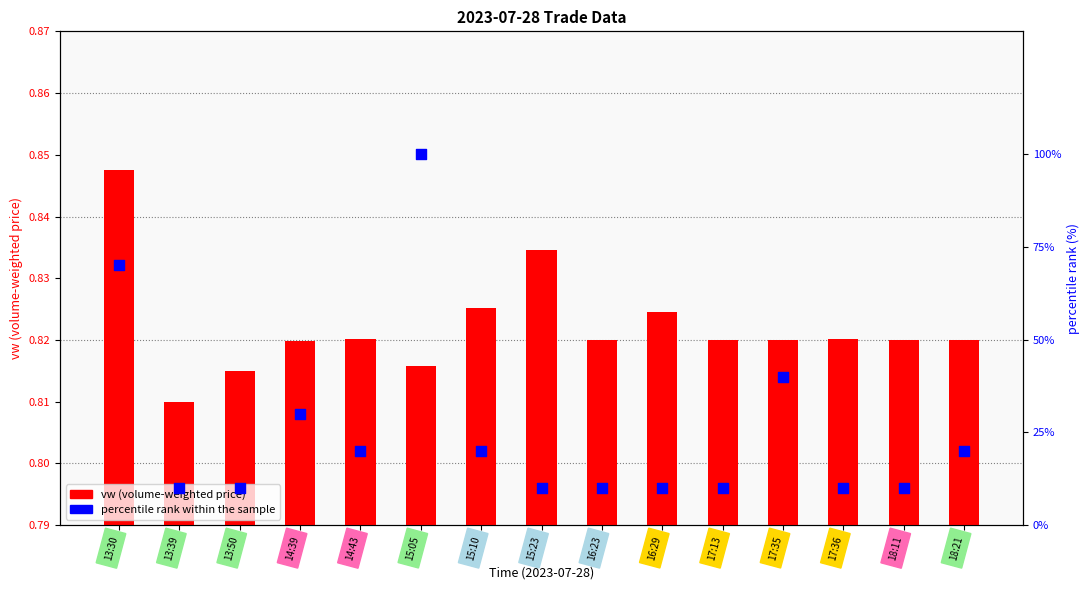

Which series reaches the maximum Y coordinate?

percentile rank within the sample